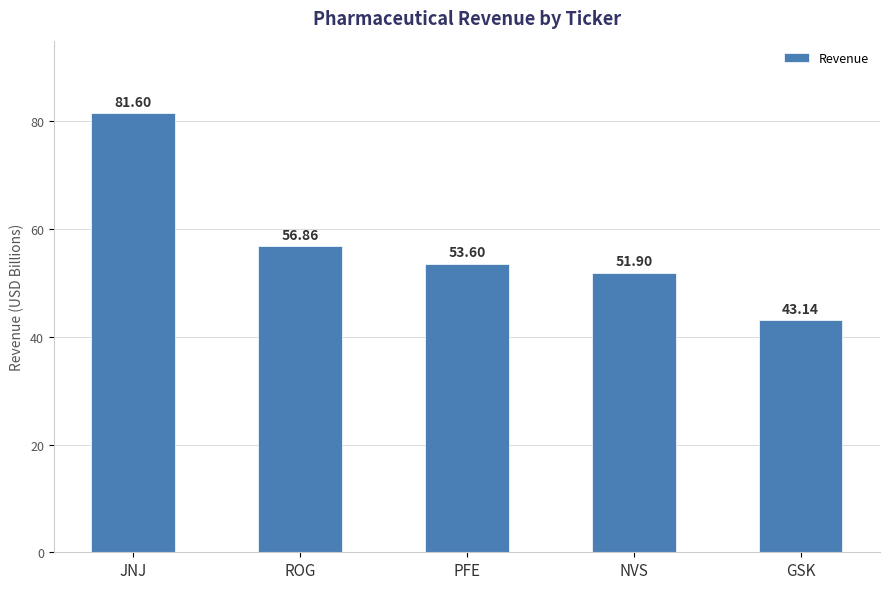

What is the label of the 1st bar from the right?

GSK